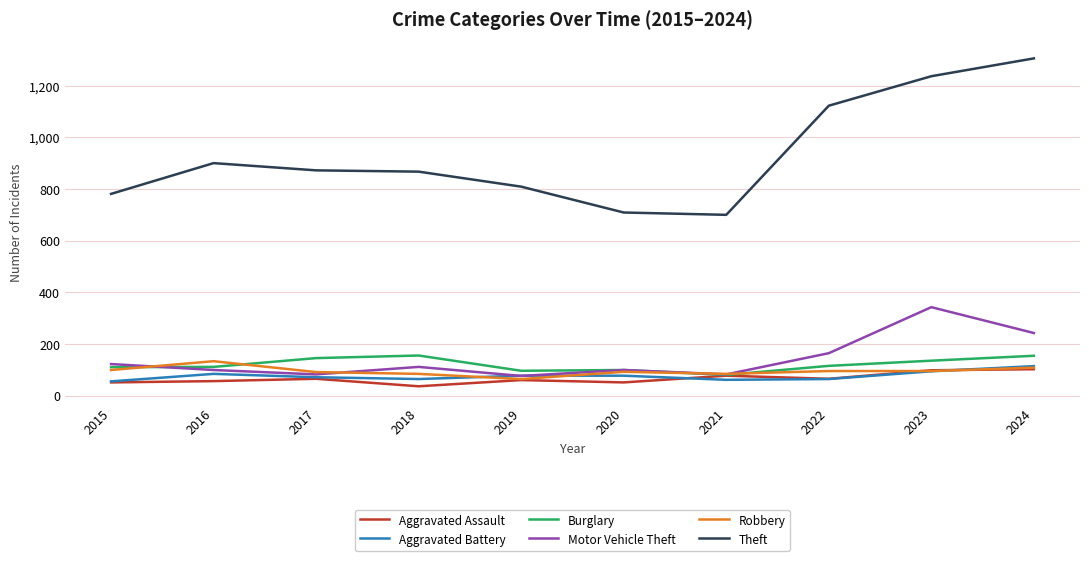

The Burglary series shows 100 at 2020. True or false?

True